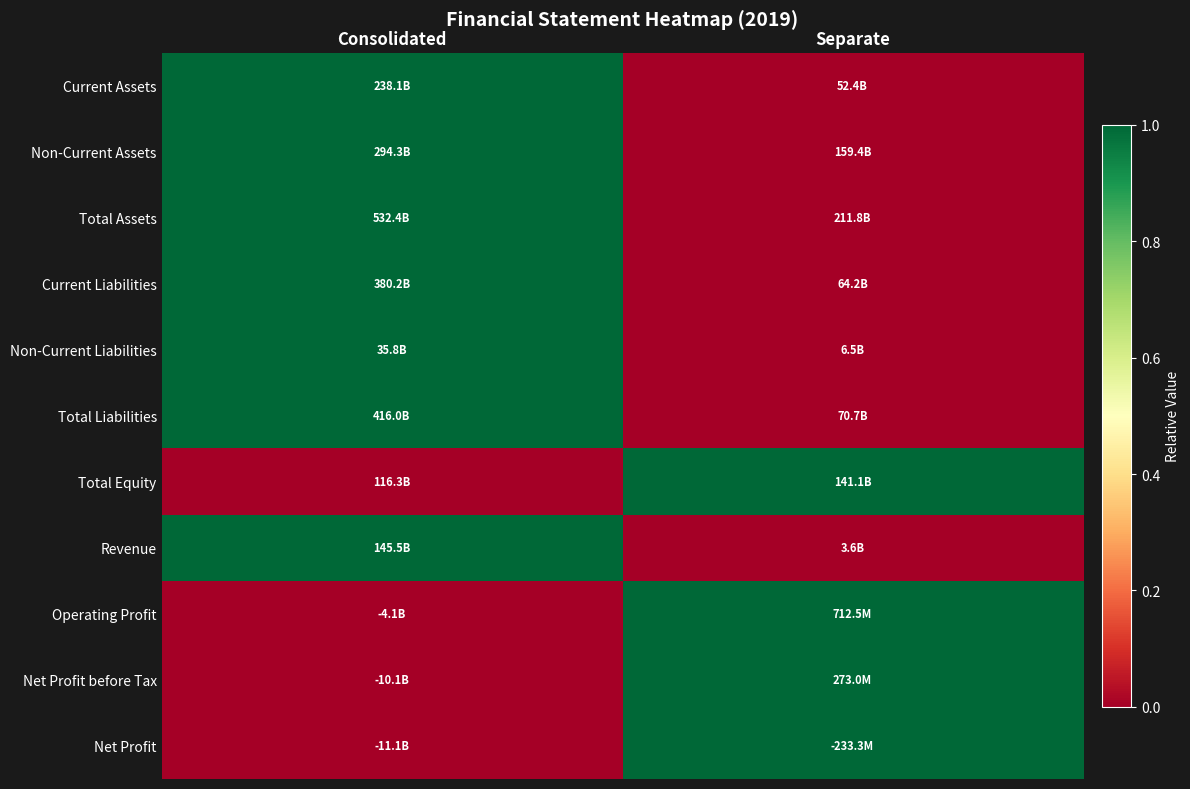

What is the spread (max minus min) of values at Consolidated?

1